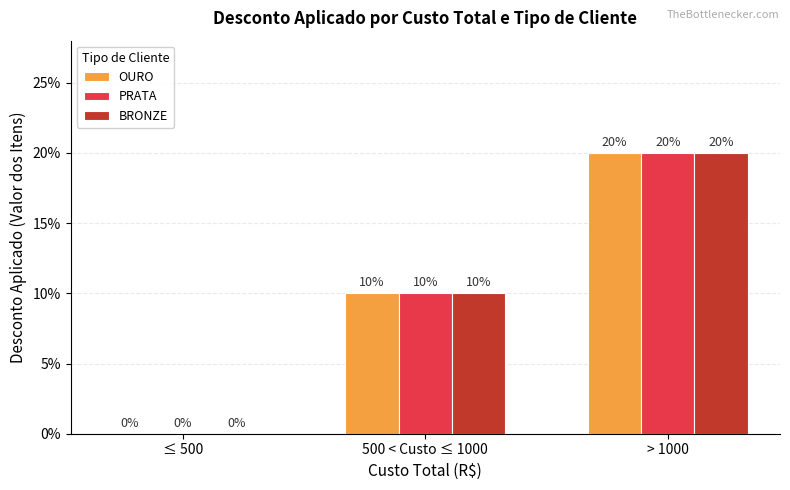

What is the average value of the OURO series?

0.1